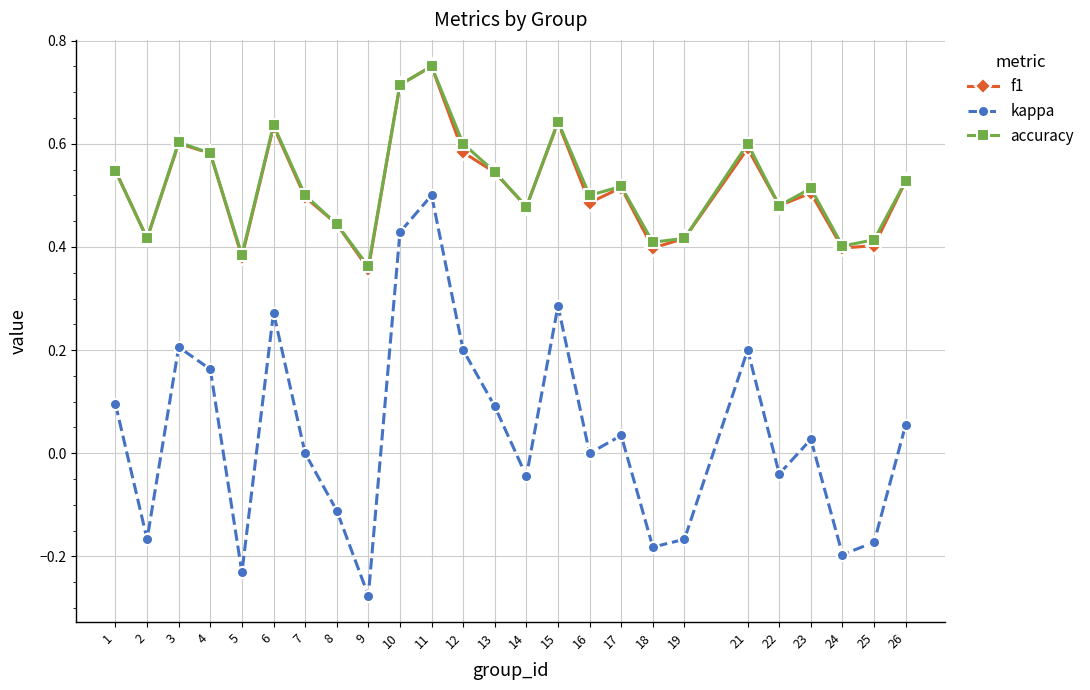

What are all the series names shown in the legend?

f1, kappa, accuracy